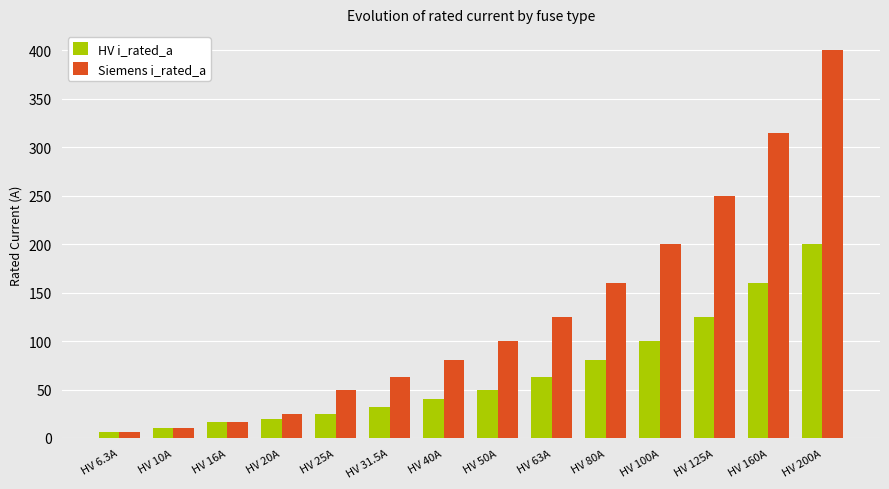

True or false: Siemens i_rated_a has a value of 129.3 at HV 40A.

False